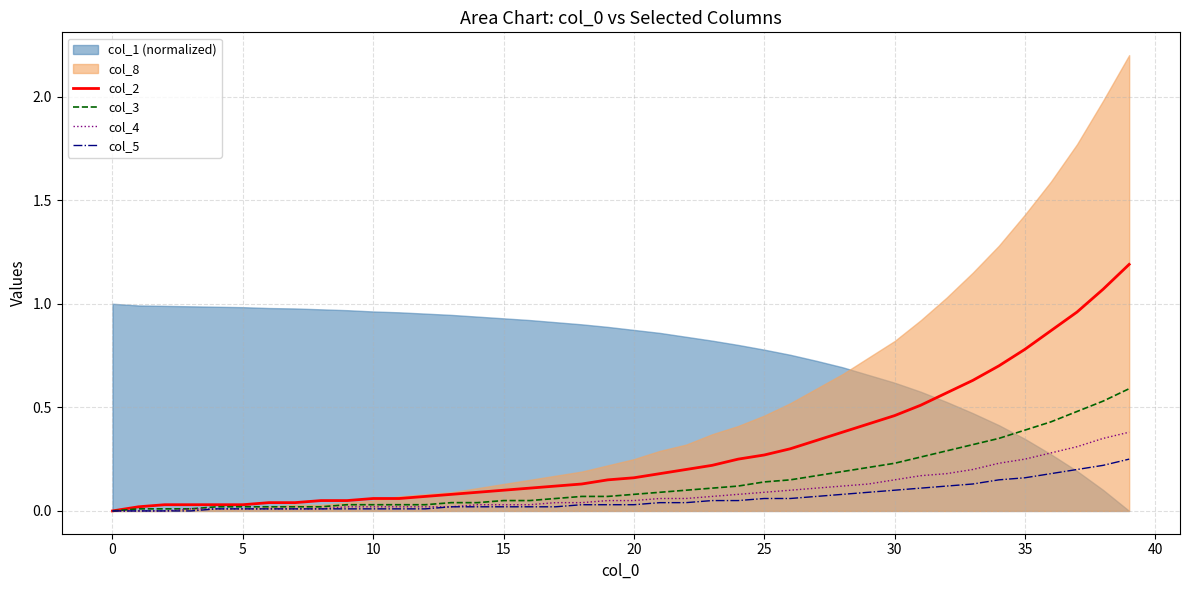

True or false: col_4 and col_5 intersect in this chart.

False